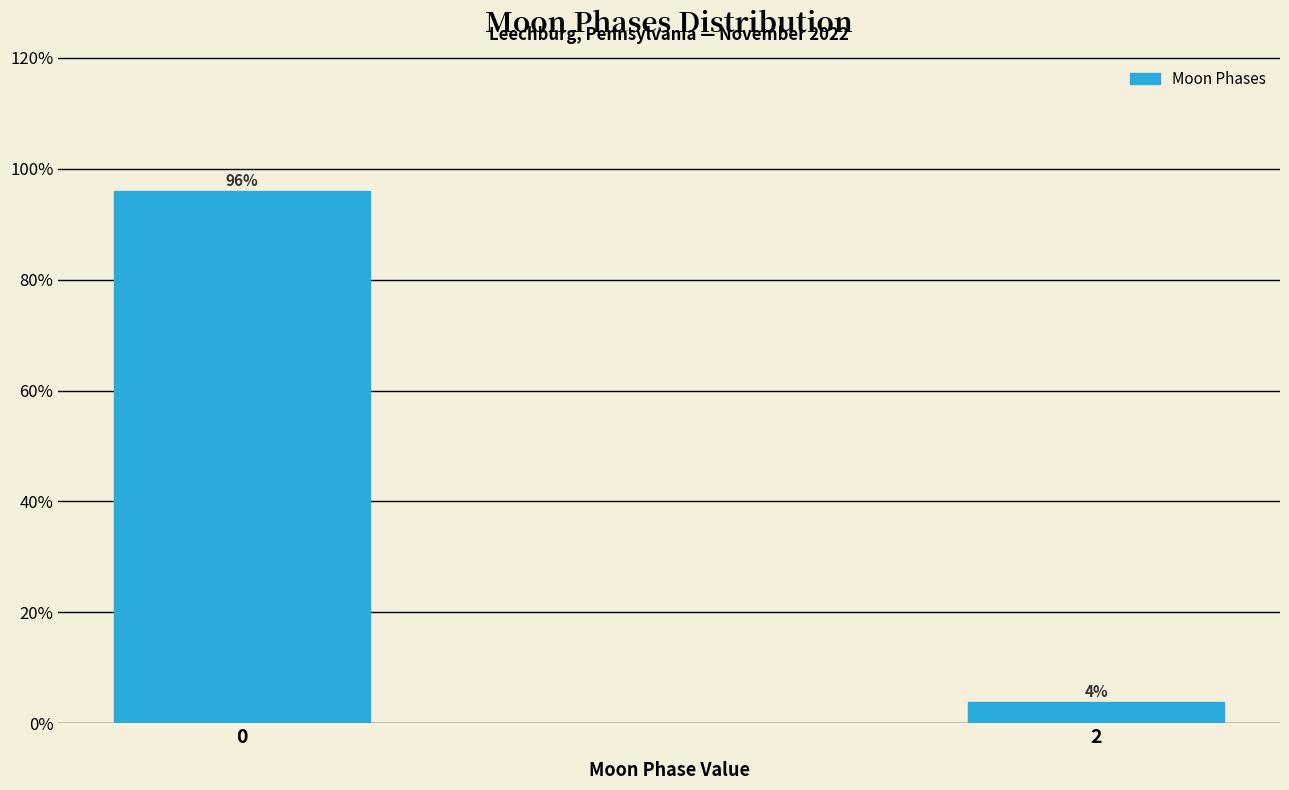

Rank the categories by value from lowest to highest.

2, 0